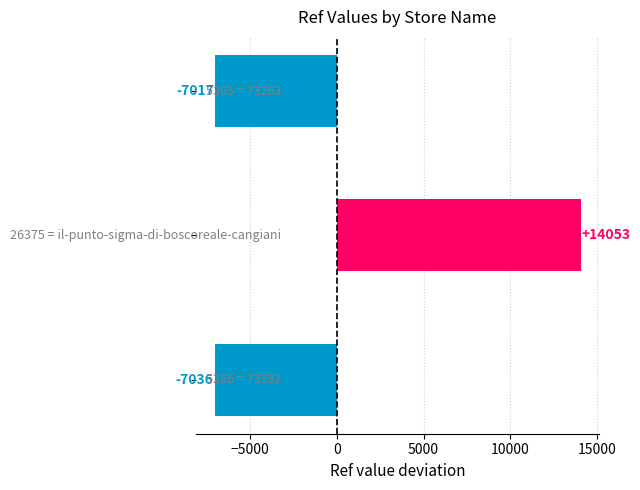

Reading top to bottom, transcribe all the data shown in this chart.

-7017	14053	-7036